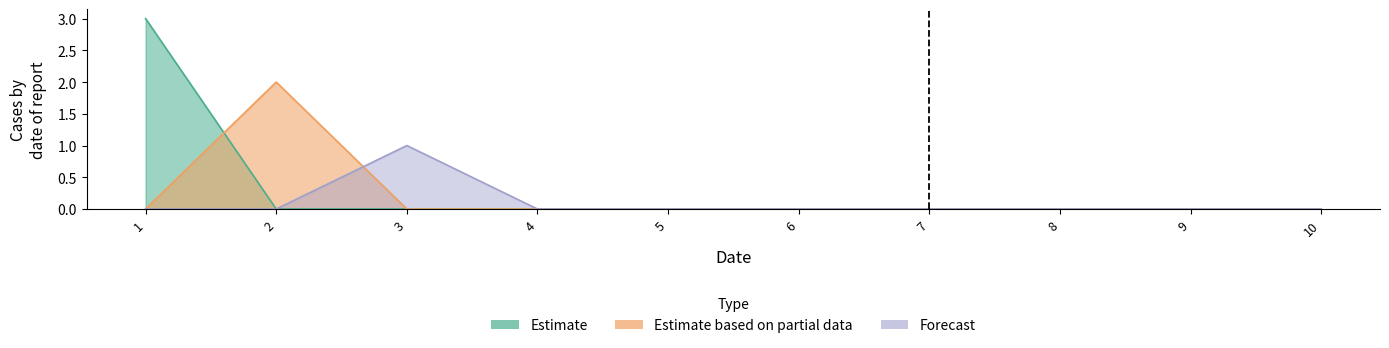

How many distinct data groups are displayed?

3